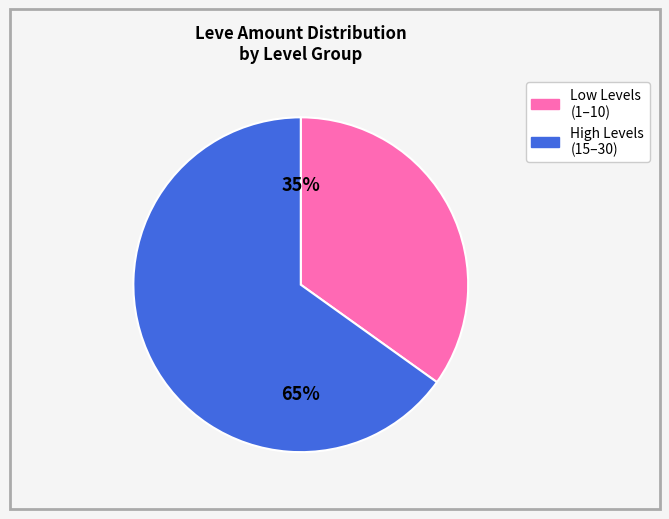

To the nearest percent, what is the difference between the largest and smallest slice percentages?

30%